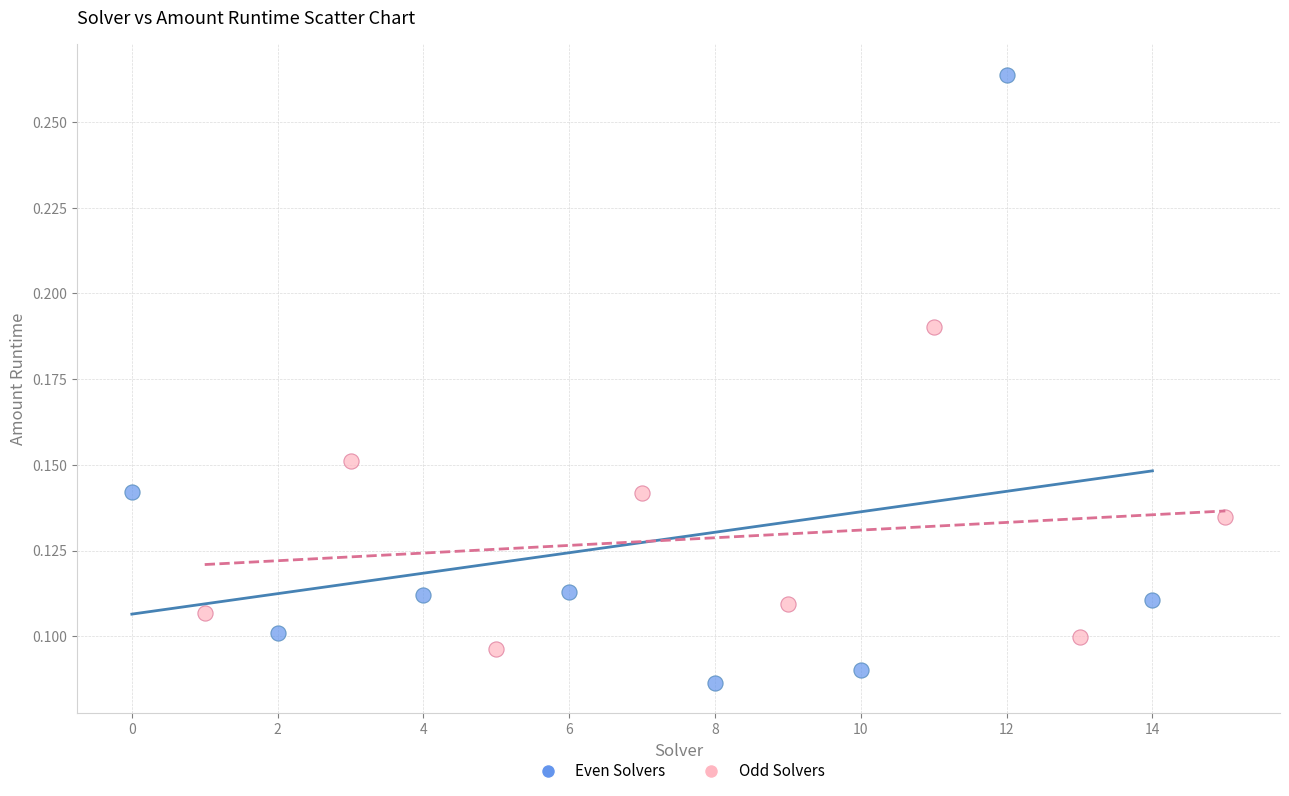

Which series has the widest spread of Y values?

Even Solvers